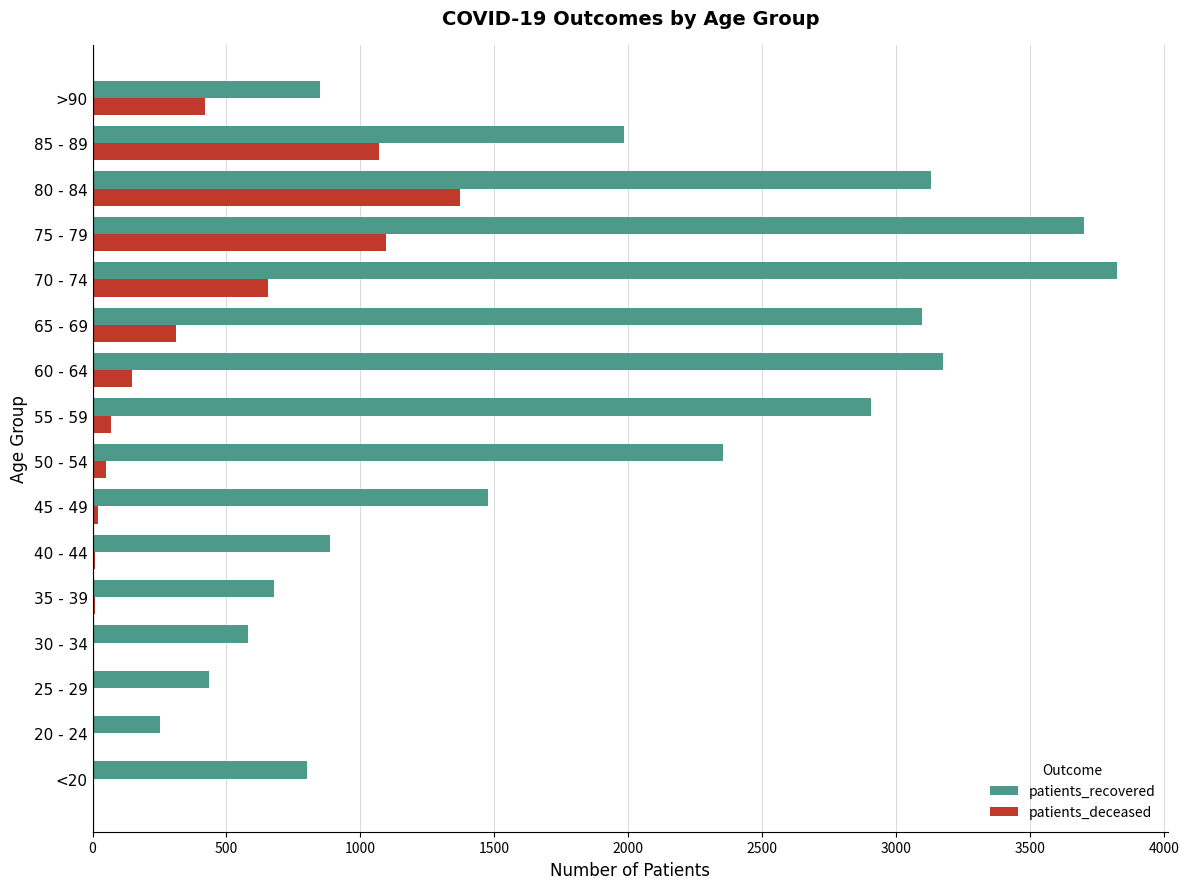

The value of patients_deceased at 20 - 24 is 0. True or false?

True